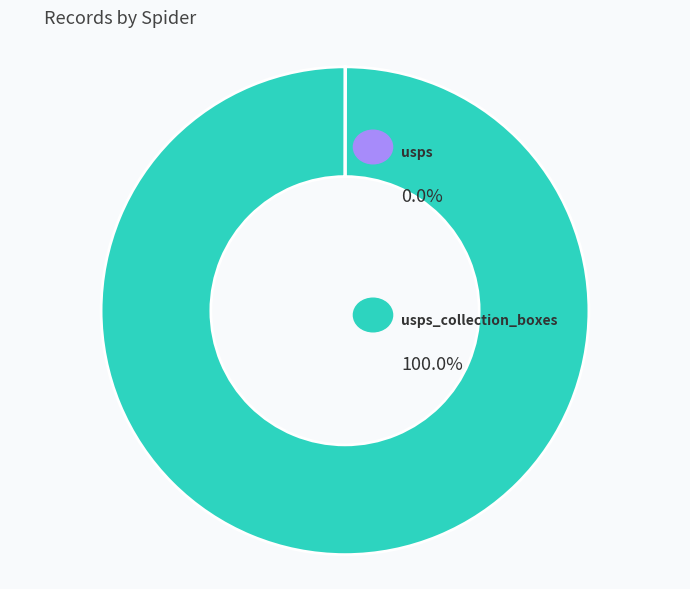

Is there a majority slice in this chart?

Yes